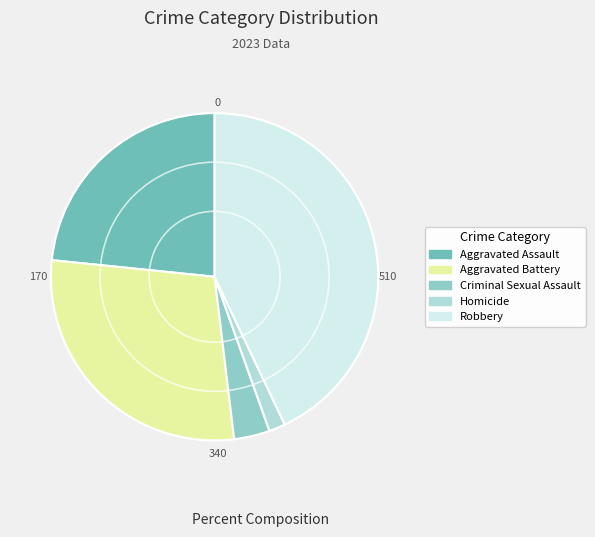

Which slice is the smallest?

Homicide